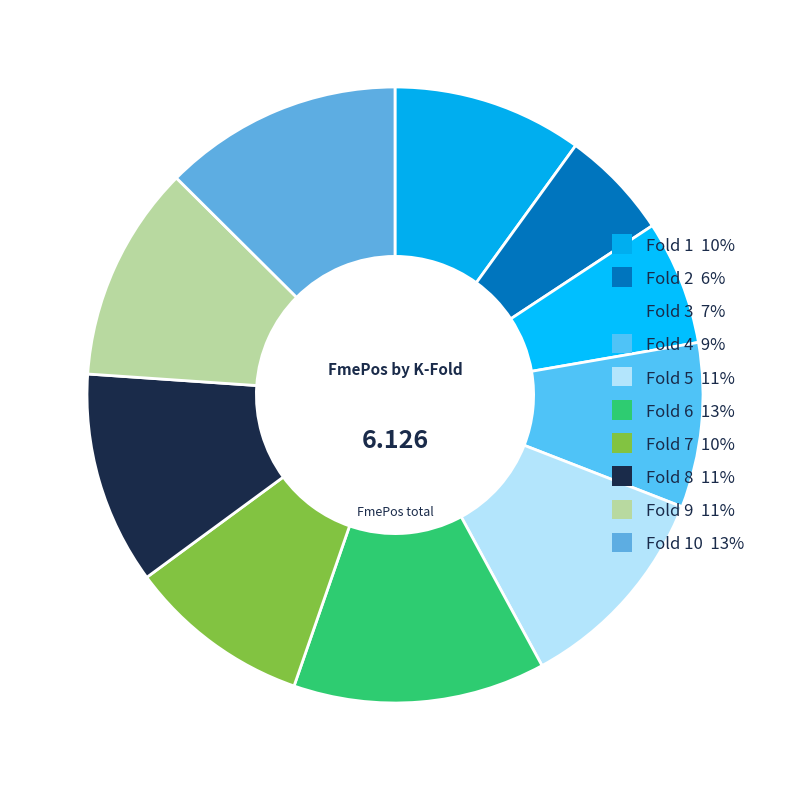

How many segments does this pie chart have?

10